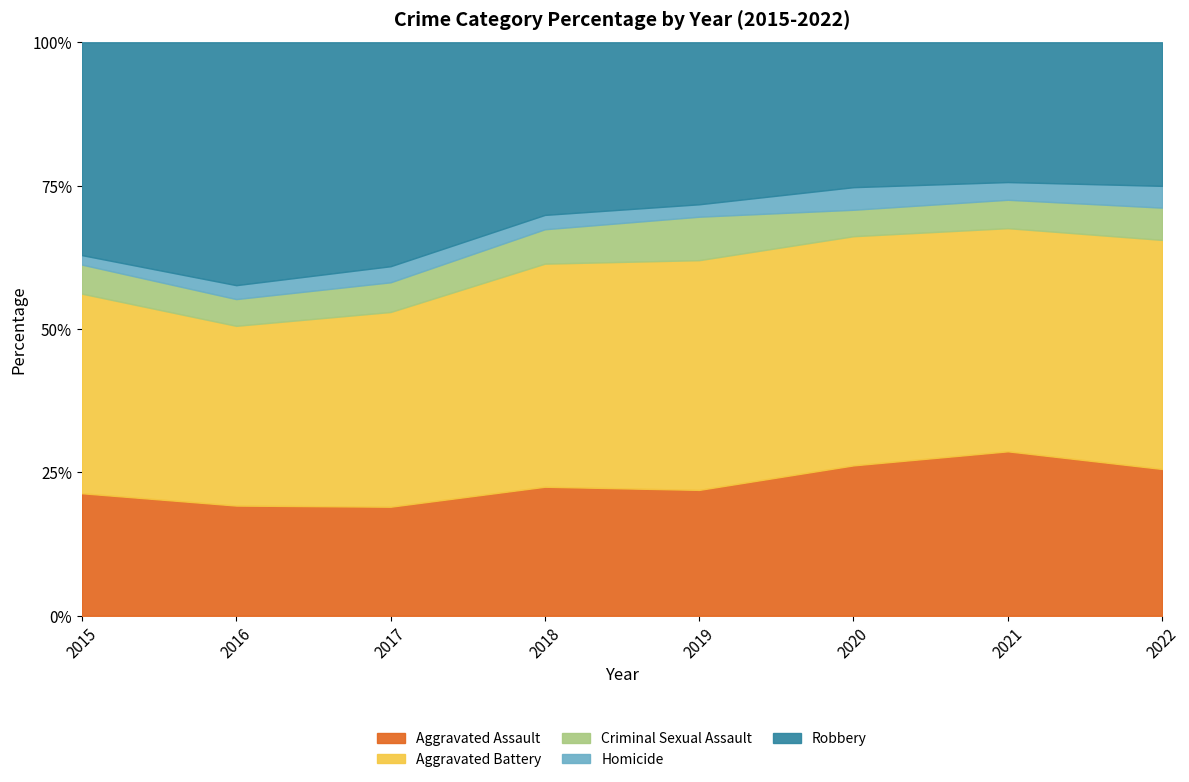

What is the total value across all series at 2021?

100.0